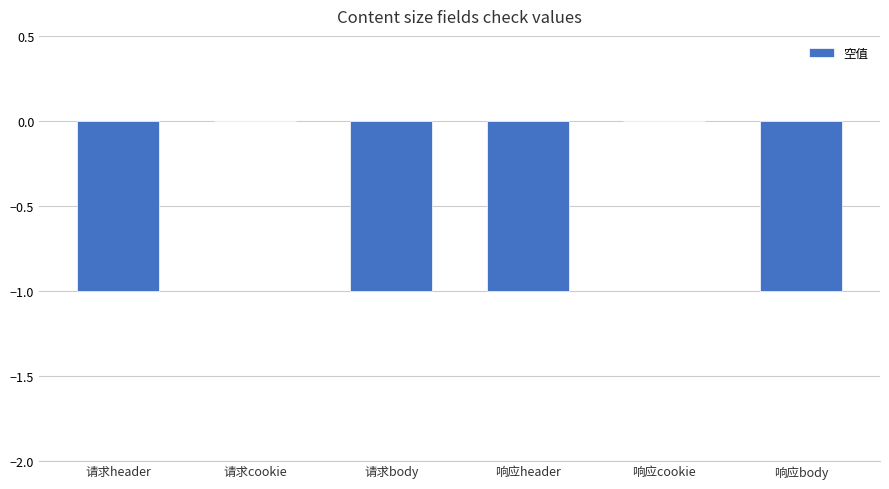

Which has a higher value, 响应header or 响应cookie?

响应cookie